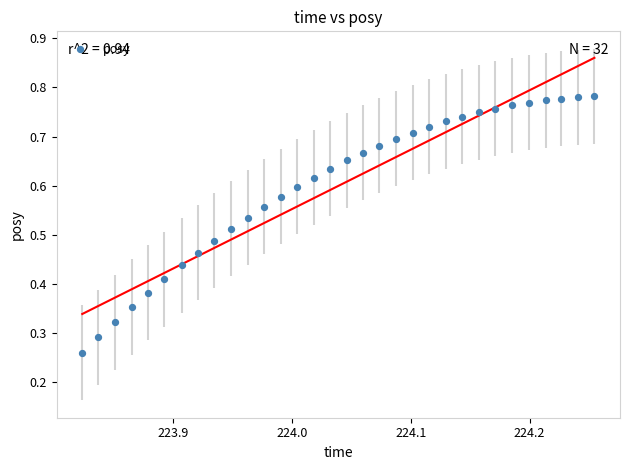

How many points are shown in the scatter plot?

32